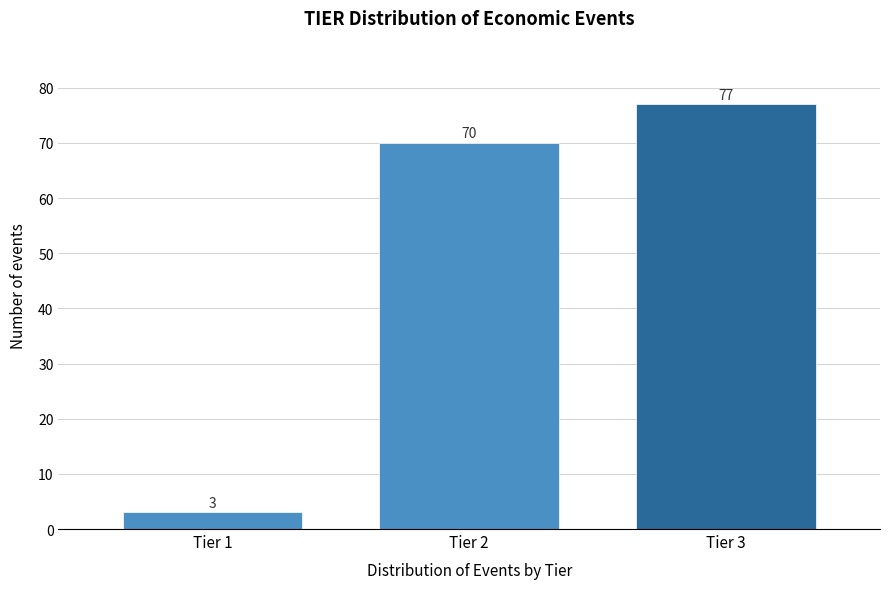

Reading left to right, transcribe all the data shown in this chart.

3	70	77